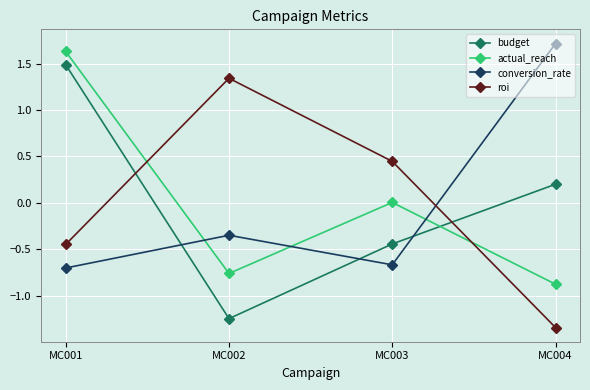

In actual_reach, how many points are higher than both neighbors (excluding endpoints)?

1